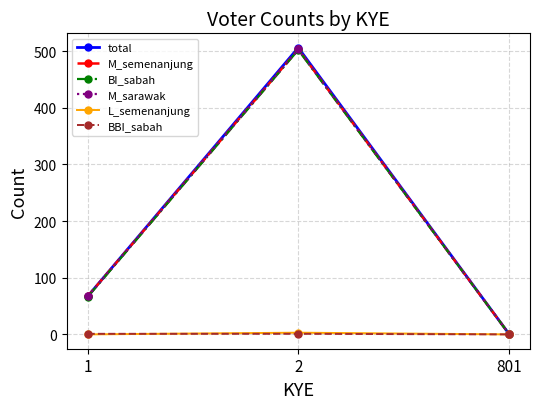

Does the chart have visible grid lines?

Yes